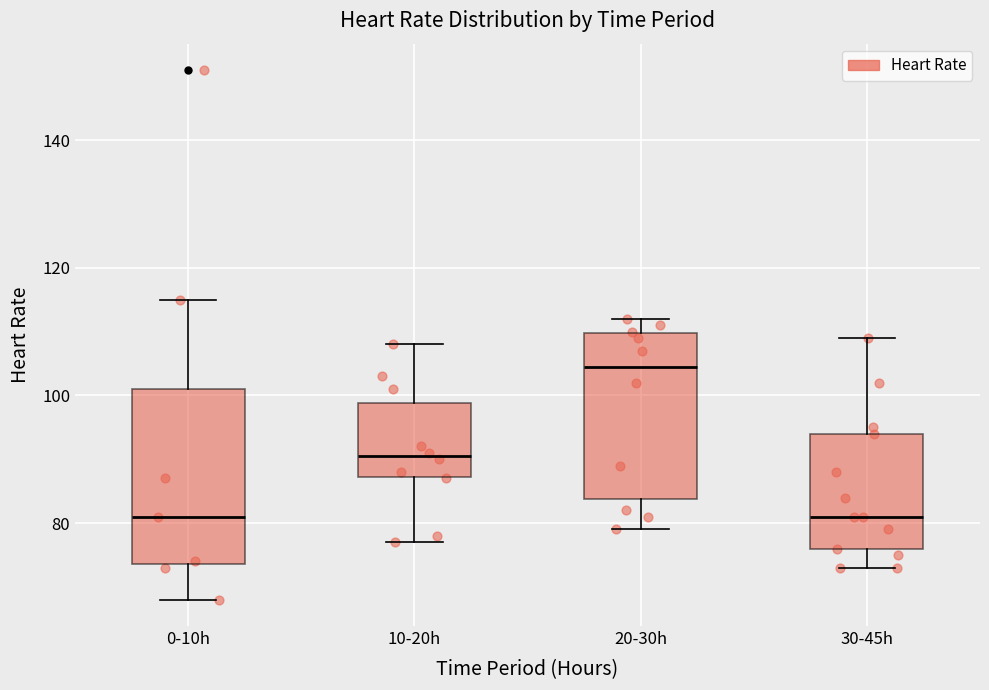

Reading left to right, transcribe this box plot: for each box, give where its median line is, the range the box spans, and where its two whiskers end, as read against the y-axis. The values are not printed on the chart, so give them approximately, as read against the axis.

0-10h: median 82, box 74 to 102, whiskers 68 to 116
10-20h: median 90, box 88 to 98, whiskers 78 to 108
20-30h: median 104, box 84 to 110, whiskers 80 to 112
30-45h: median 82, box 76 to 94, whiskers 74 to 110